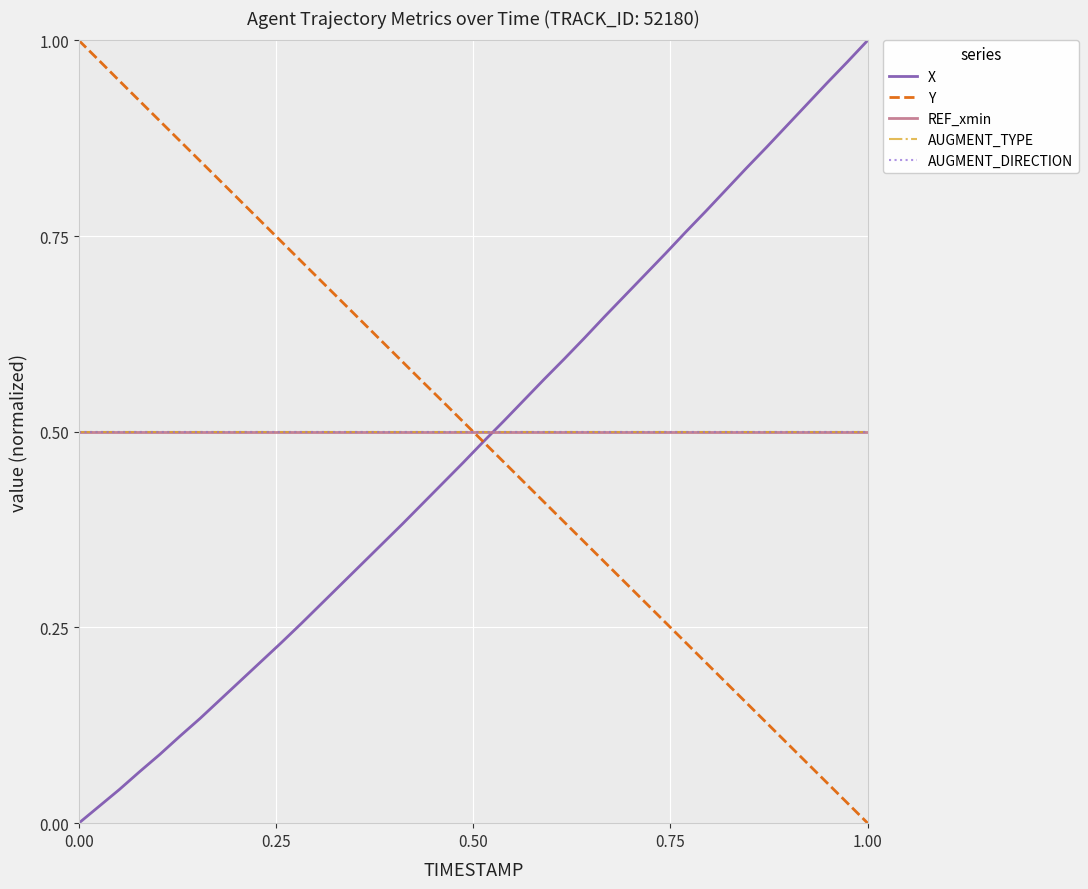

Does the chart have visible grid lines?

Yes